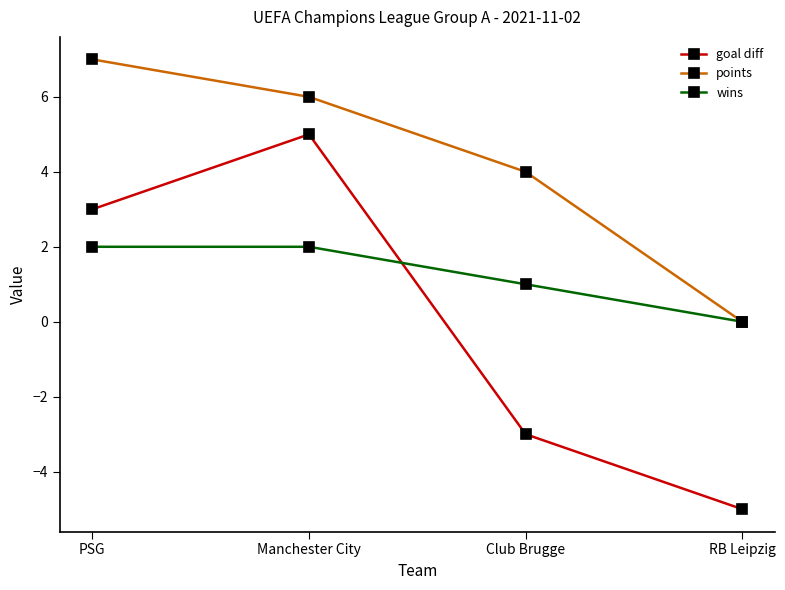

True or false: points has more than 2 interior local peaks.

False